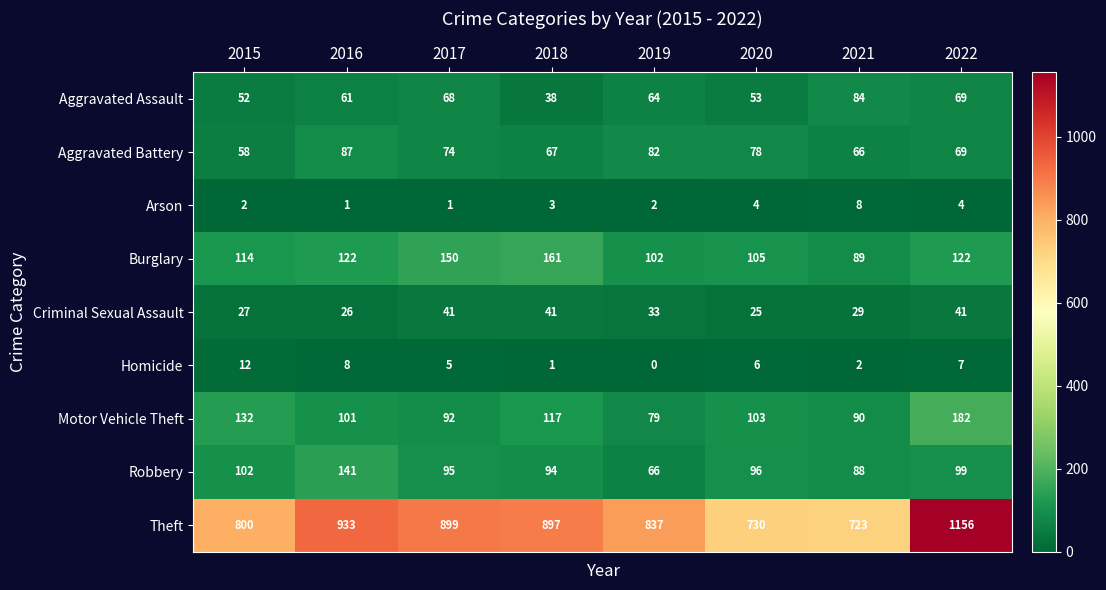

What is the spread (max minus min) of values at 2017?

898